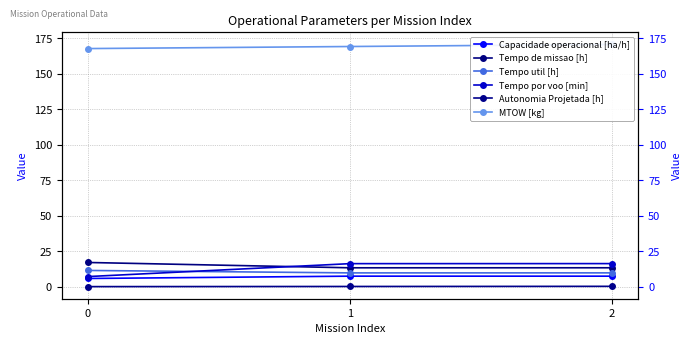

True or false: MTOW [kg] has a value of 170.8 at 2.

True